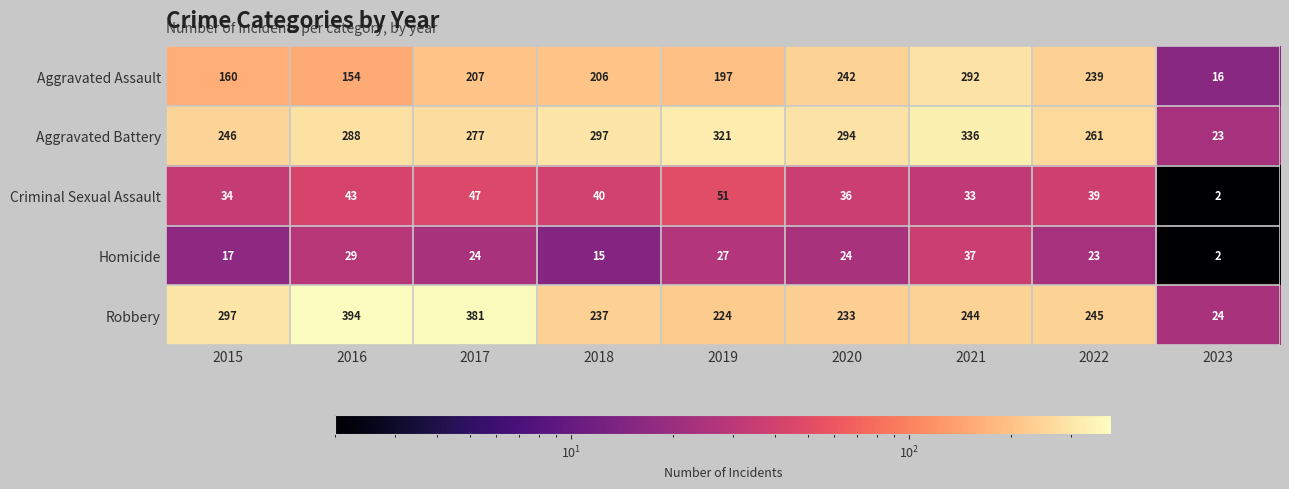

What is the highest value of the Homicide series?

37